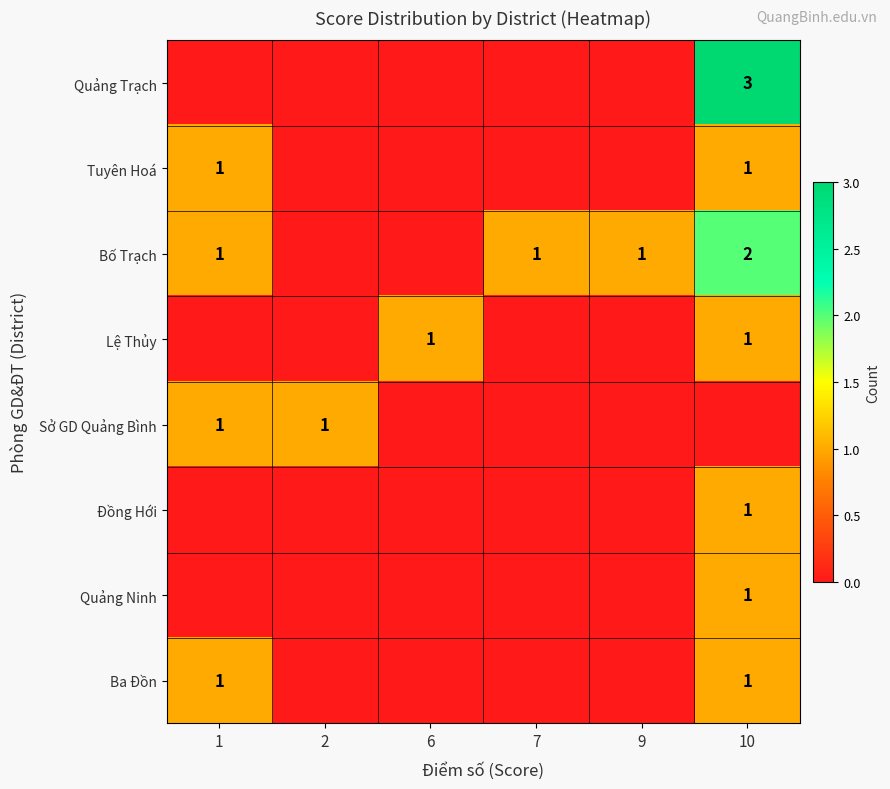

The Sở GD Quảng Bình series shows 1 at 2. True or false?

True